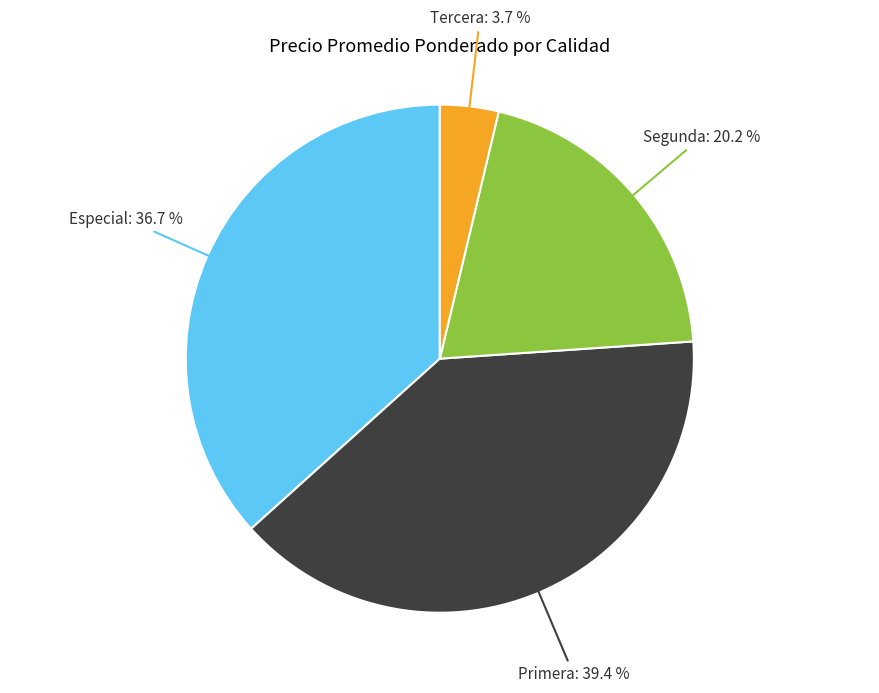

Rank the categories by value from highest to lowest.

Primera, Especial, Segunda, Tercera